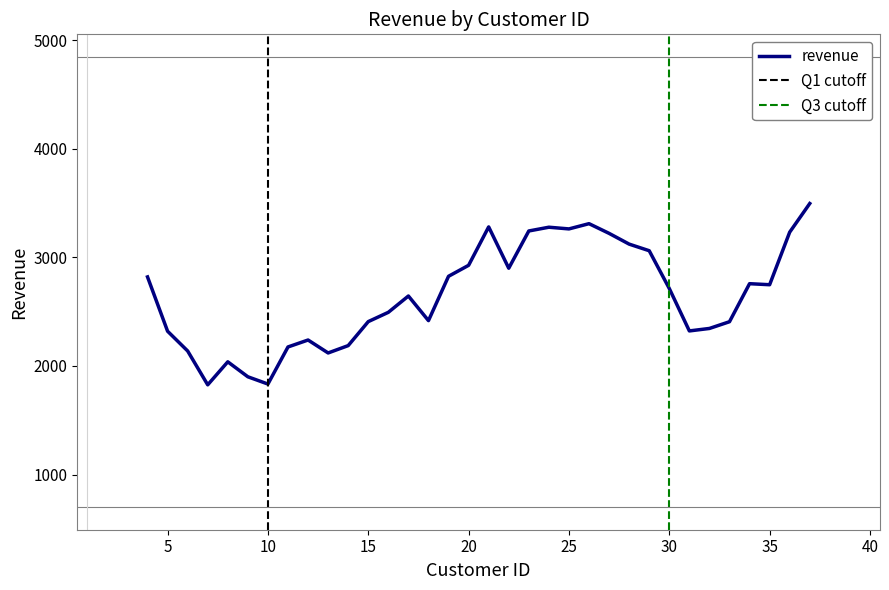

What is the maximum value for revenue?

3495.9